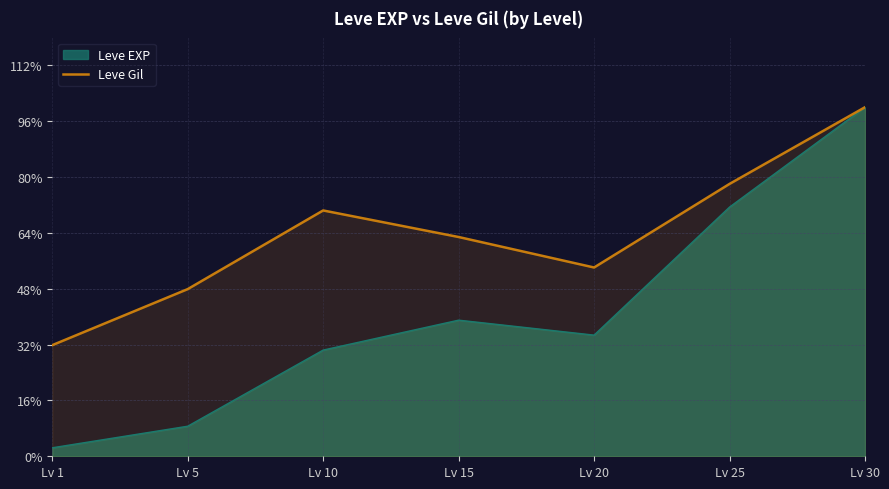

Rank the categories by Leve EXP value from highest to lowest.

Lv 30, Lv 25, Lv 15, Lv 20, Lv 10, Lv 5, Lv 1